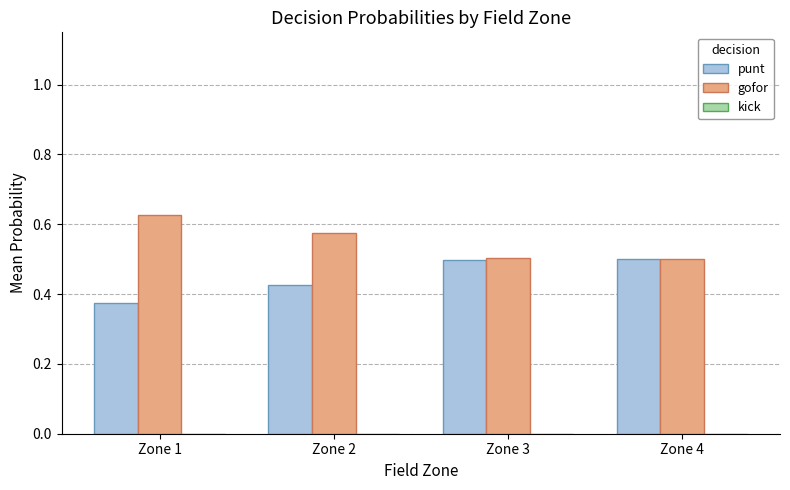

Is it true that gofor equals 0.4 at Zone 1?

False